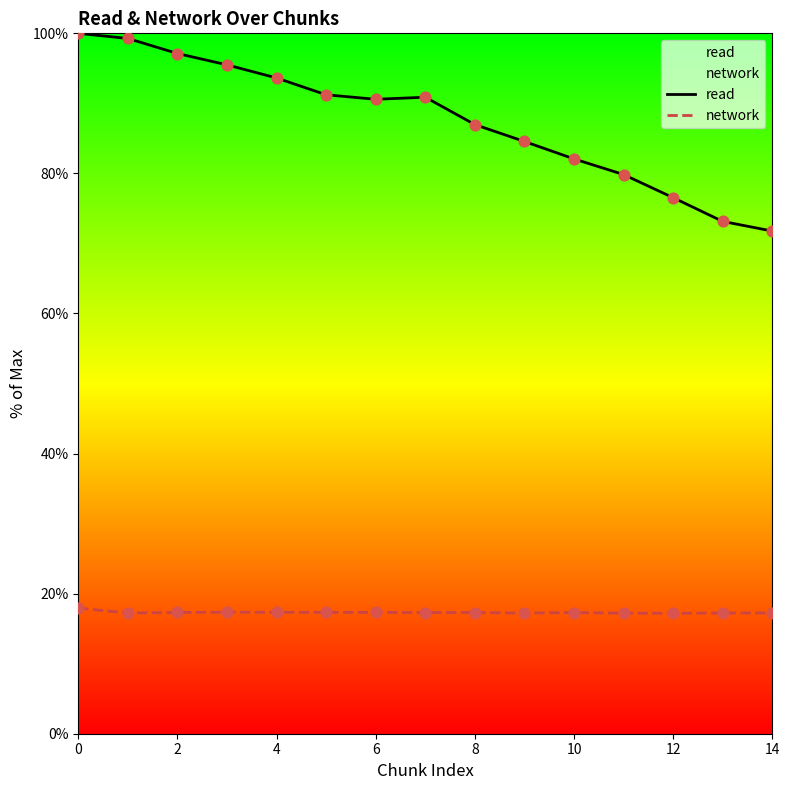

What are all the series names shown in the legend?

read, network